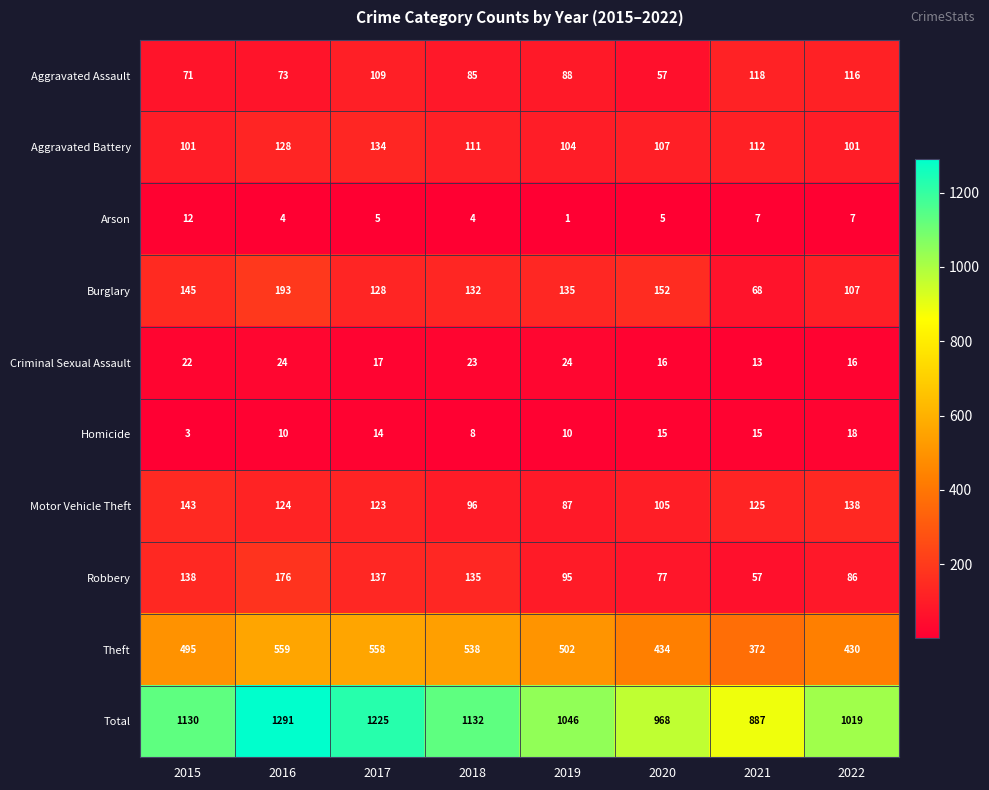

What is the difference between the maximum and minimum values in the Aggravated Battery series?

33